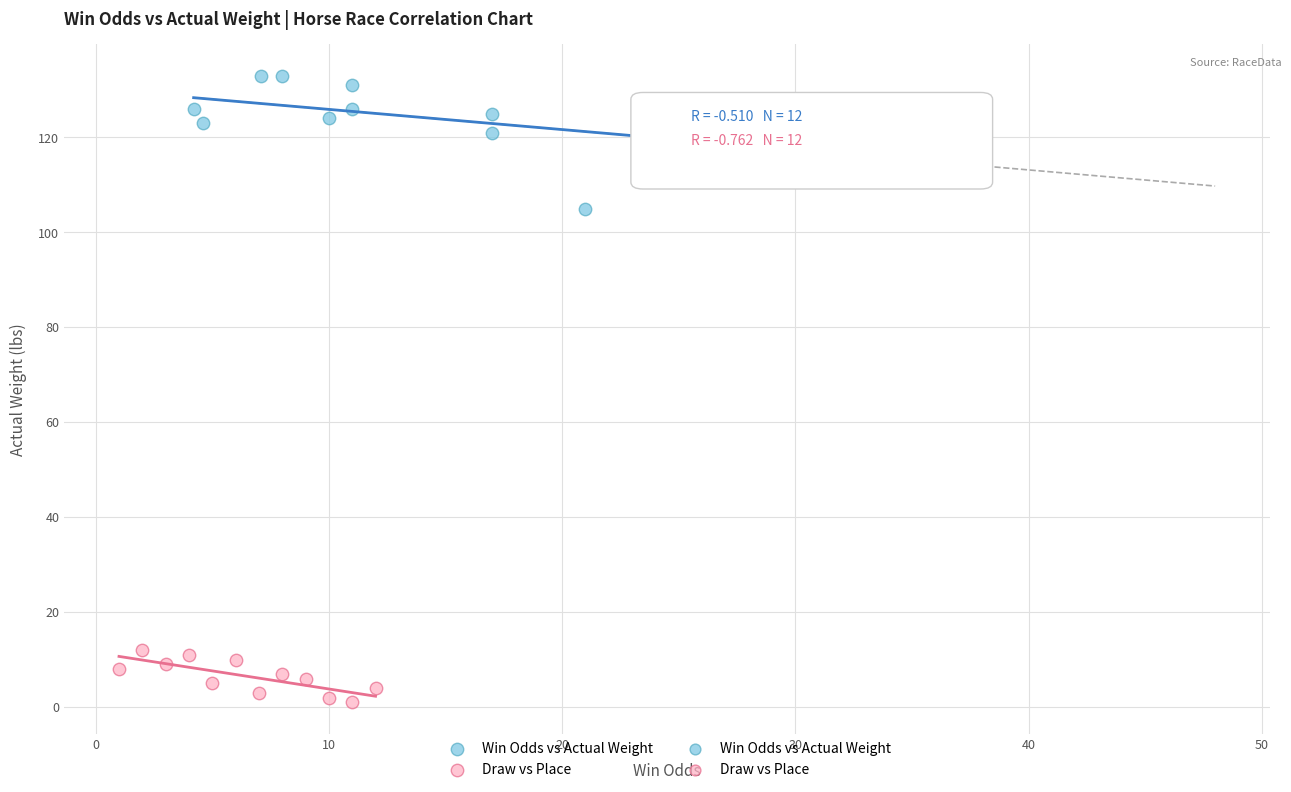

Which series contains the highest Y value?

Win Odds vs Actual Weight